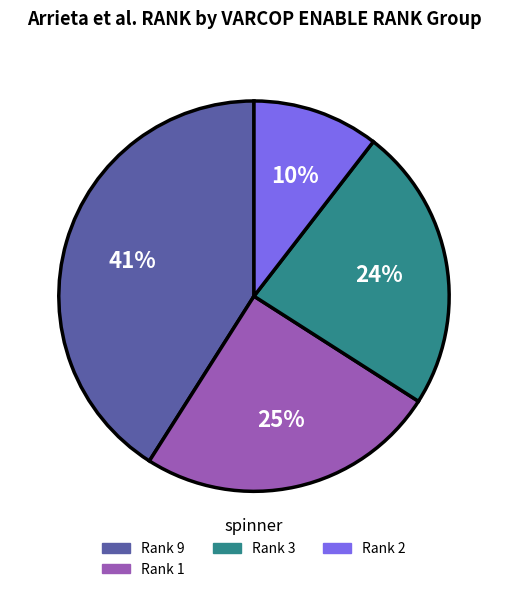

How many segments does this pie chart have?

4